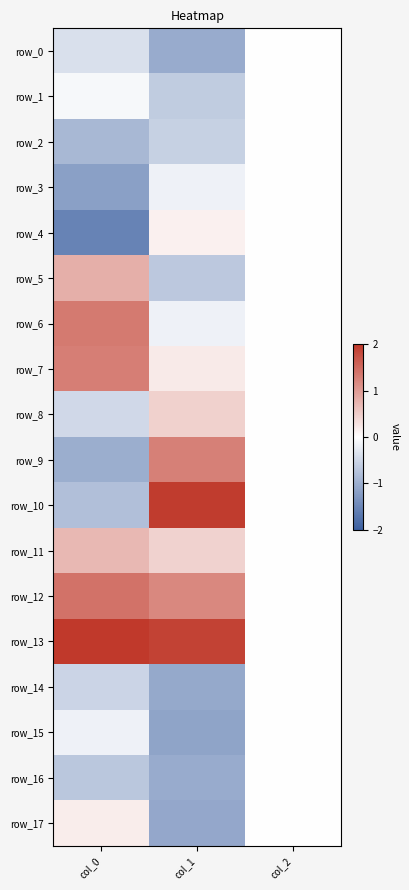

At which label is row_9 closest to 0?

col_2